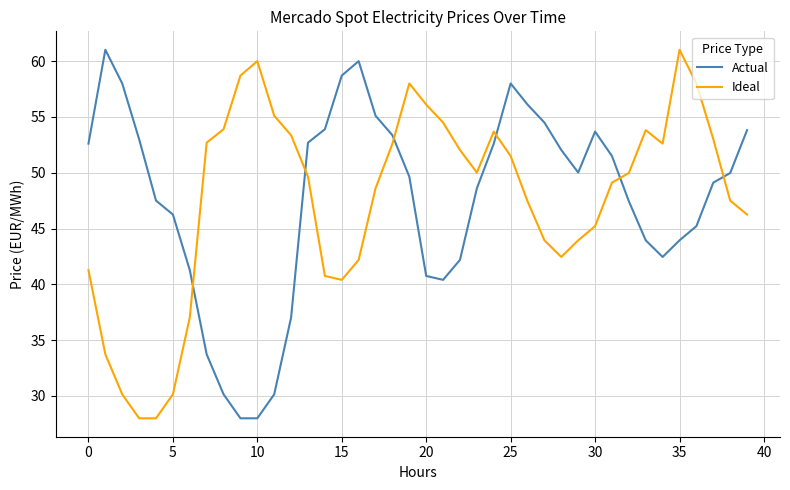

True or false: Actual and Ideal cross at least once.

True